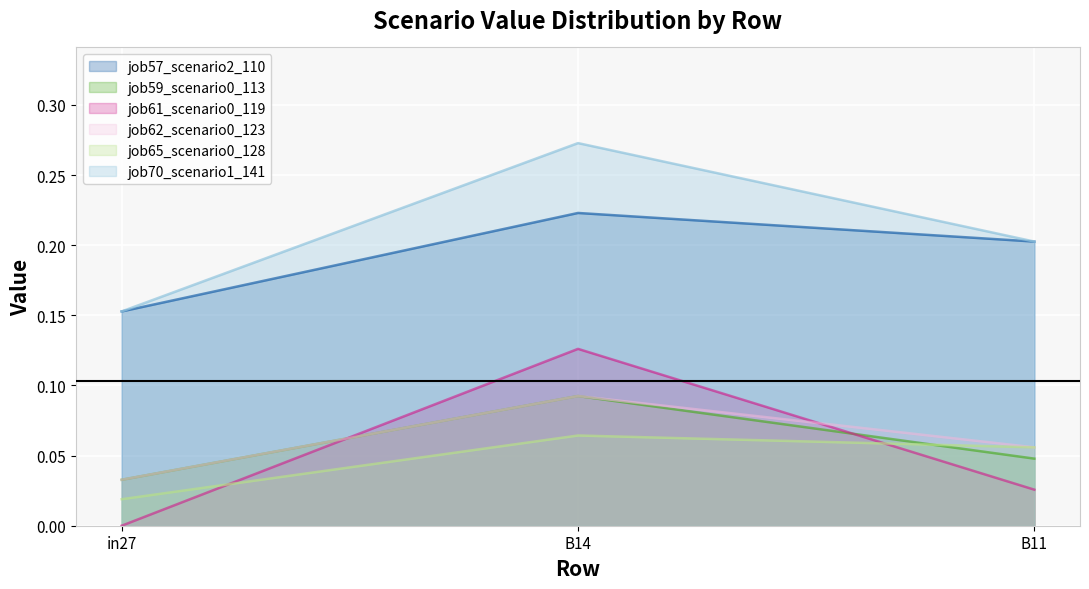

The job65_scenario0_128 series shows 0.1 at B14. True or false?

False